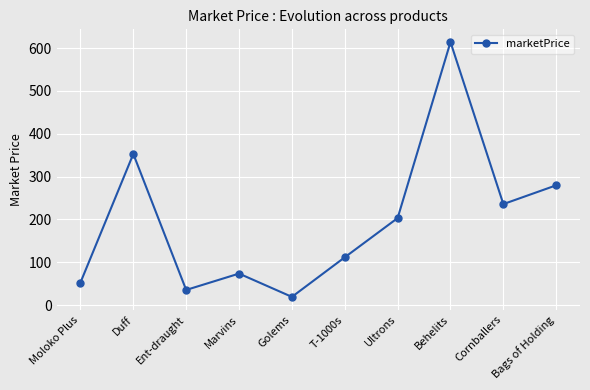

Count the number of values greater than 203.

5